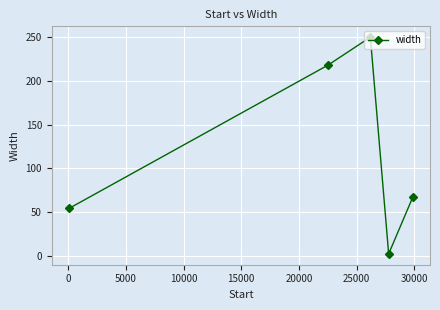

How many interior local valleys (lower than both neighbors) does the data have?

1